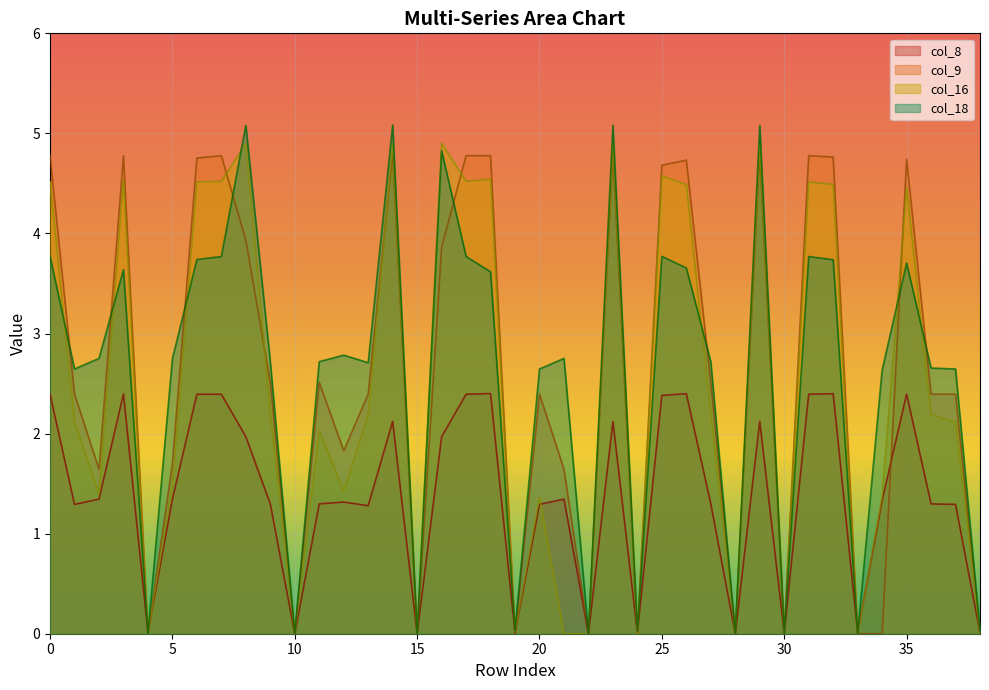

How many interior local valleys does the col_8 series have?

11